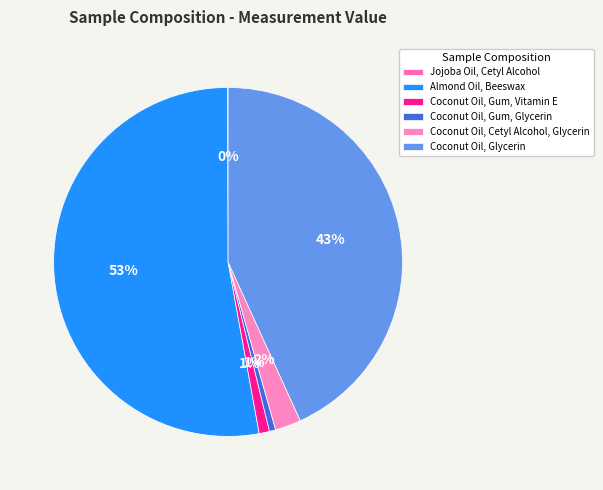

Count the number of slices in the pie.

6